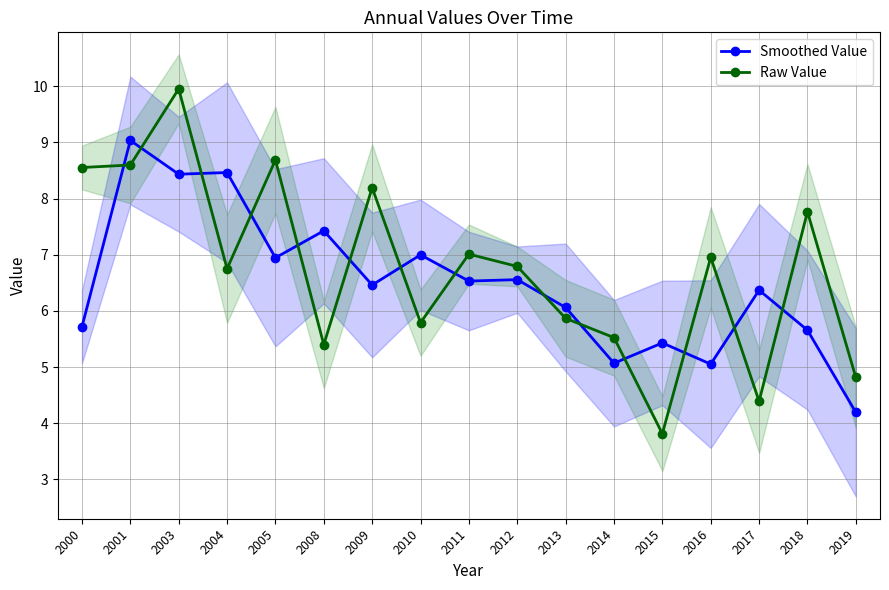

Which series has the largest range (max minus min)?

Raw Value